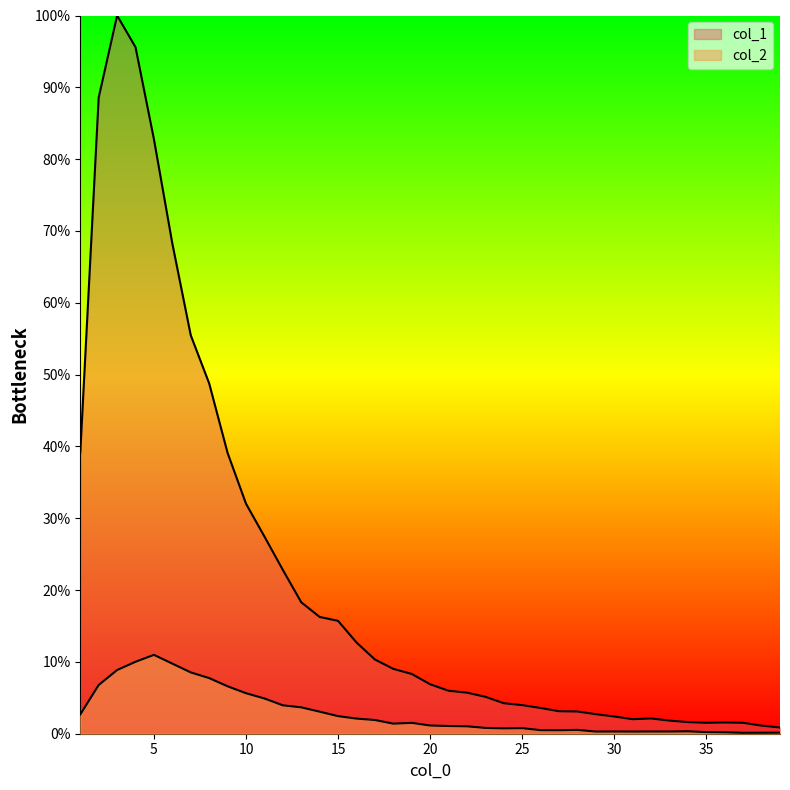

Reading left to right, extract all data points from this chart.

col_1: 39.2	88.6	100.0	95.6	82.8	68.2	55.5	48.8	39.1	32.0	27.5	22.8	18.3	16.3	15.7	12.7	10.3	9.0	8.3	6.9	6.0	5.7	5.1	4.2	4.0	3.6	3.1	3.1	2.7	2.4	2.0	2.1	1.8	1.6	1.5	1.6	1.5	1.1	0.9
col_2: 2.7	6.8	8.9	10.0	11.0	9.8	8.5	7.7	6.6	5.6	4.9	4.0	3.7	3.1	2.5	2.1	1.9	1.4	1.5	1.1	1.1	1.0	0.8	0.7	0.8	0.5	0.5	0.5	0.3	0.3	0.3	0.3	0.3	0.3	0.2	0.2	0.1	0.1	0.1